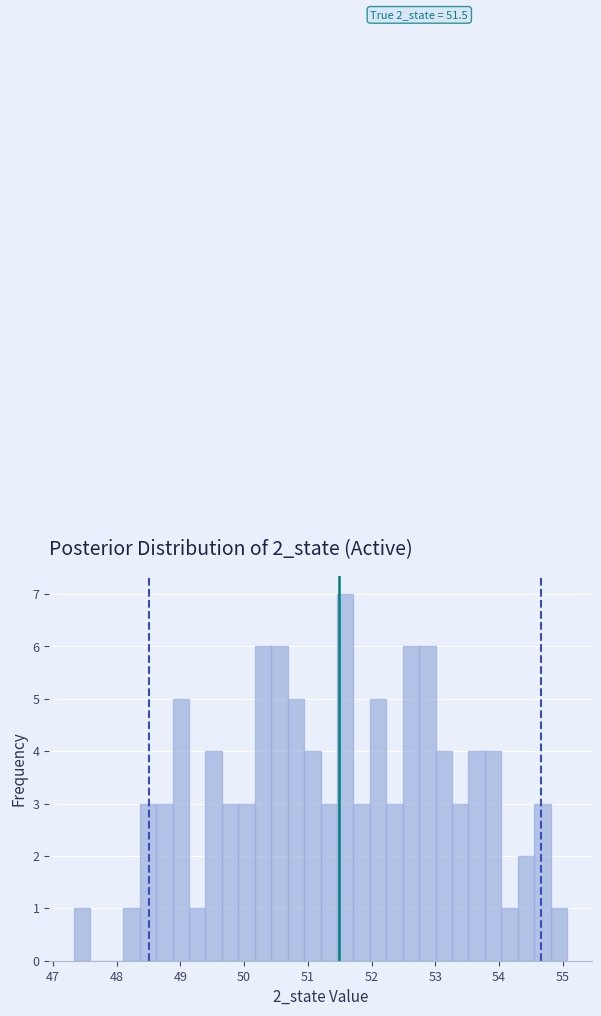

Around what value on the x-axis is the tallest bar? Give the approximate position of its centre, as read against the axis.

51.6